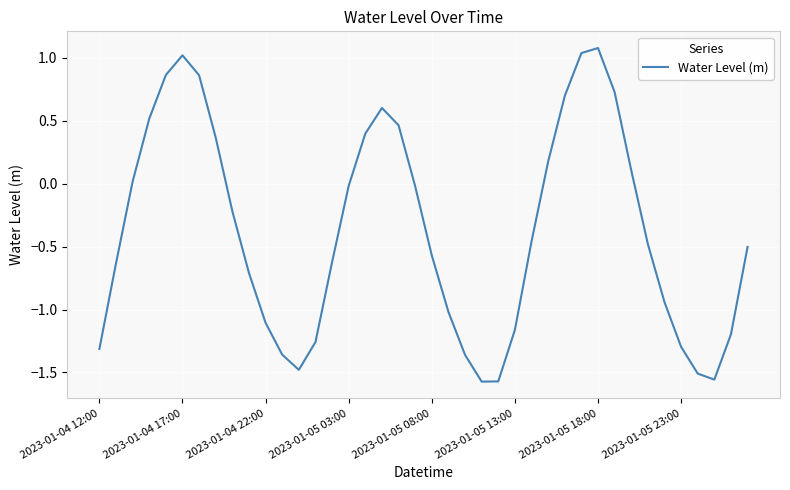

What is the difference between the maximum and minimum values?

2.7